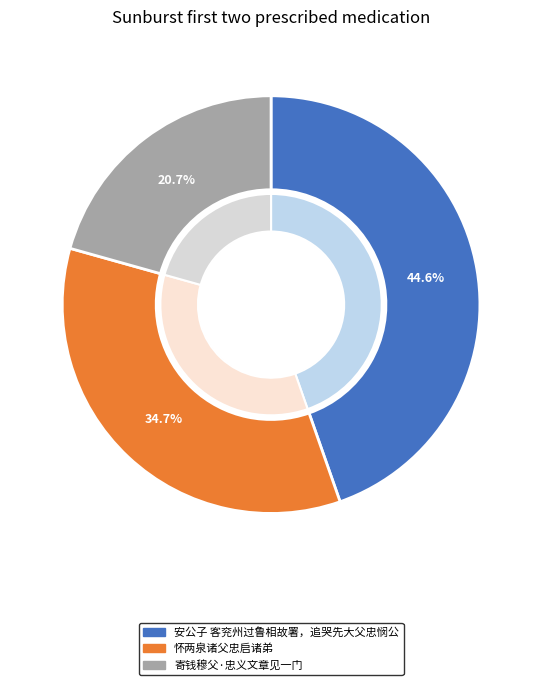

Which category has the biggest portion of the pie?

安公子 客兖州过鲁相故署，追哭先大父忠悯公